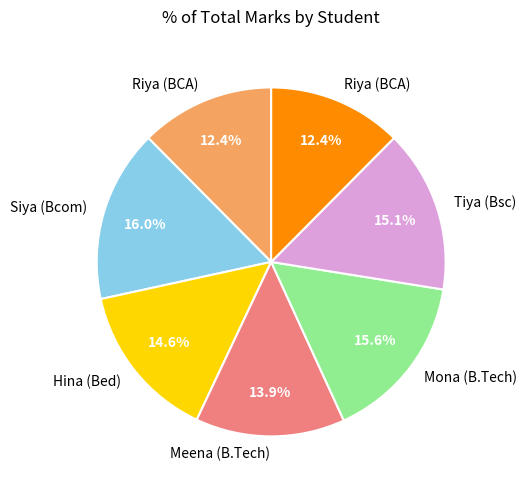

Does any single category account for the majority?

No